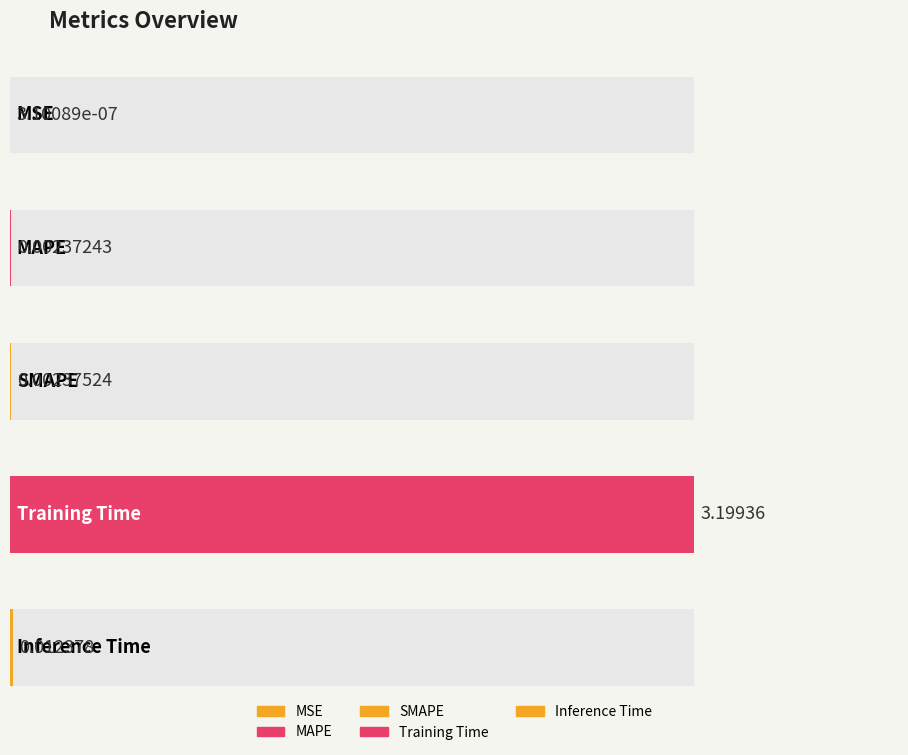

True or false: the data shows 0.0 at MAPE.

False